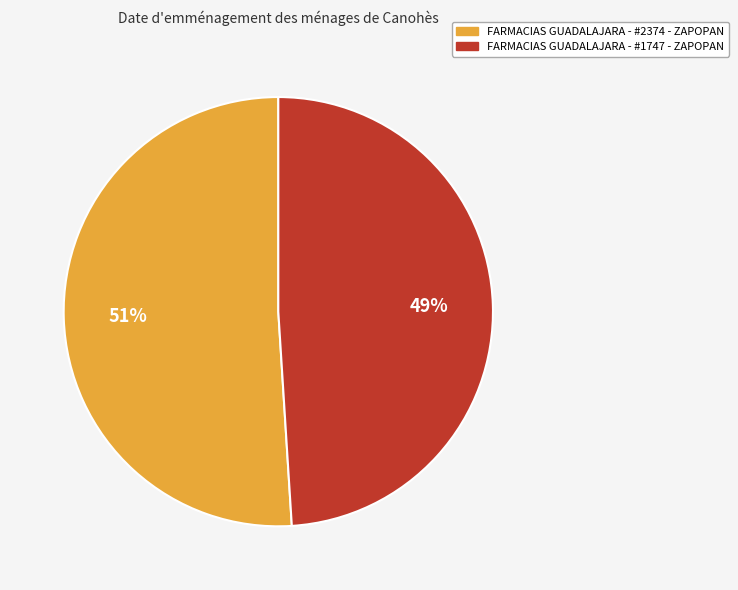

Do FARMACIAS GUADALAJARA - #2374 - ZAPOPAN and FARMACIAS GUADALAJARA - #1747 - ZAPOPAN together represent more than half of the pie?

Yes